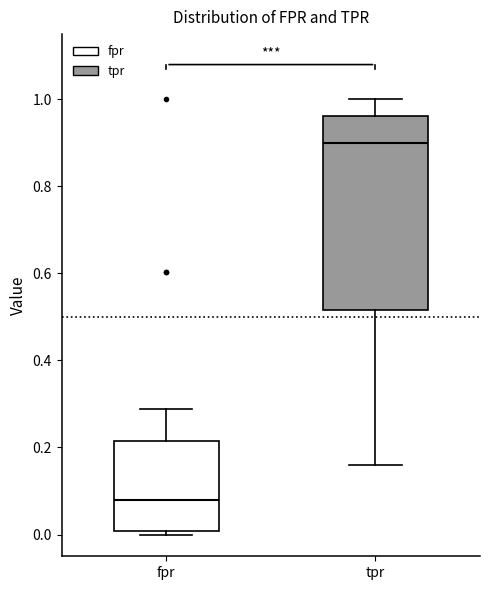

Where does the lower whisker of the box for tpr end on the y-axis? The values are not printed on the chart, so give them approximately, as read against the axis.

0.16